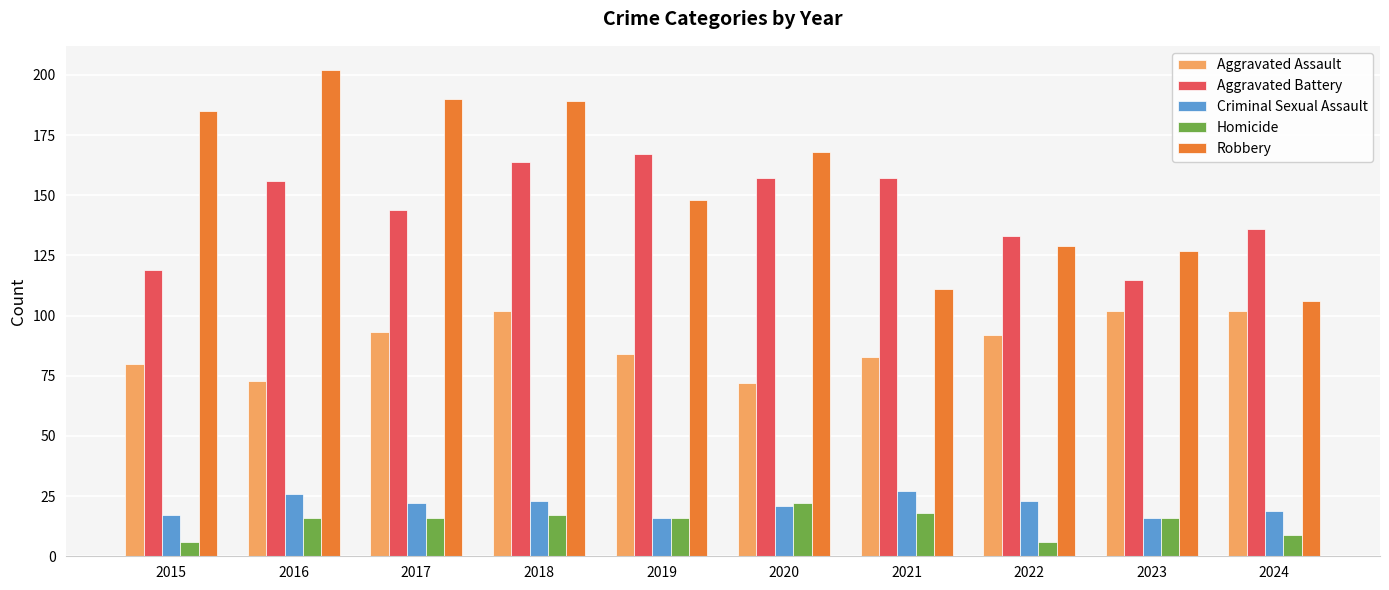

What is the lowest value of the Homicide series?

6